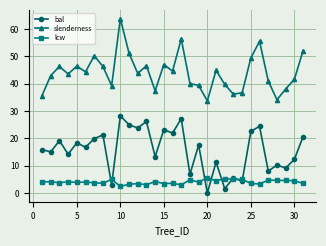

What are all the series names shown in the legend?

bal, slenderness, lcw